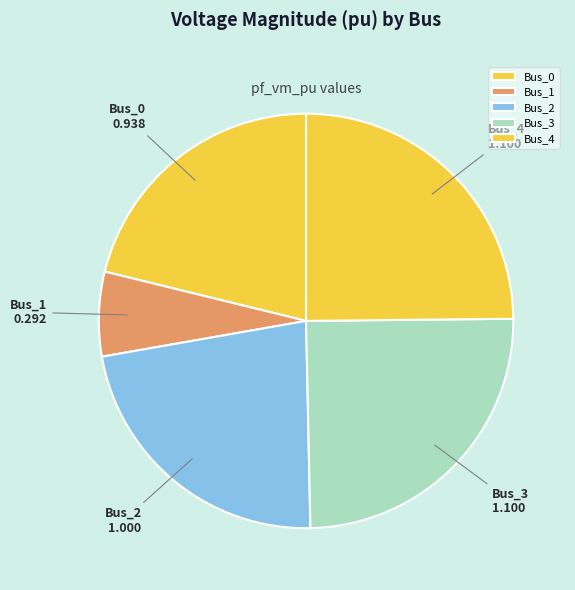

Do Bus_2 and Bus_0 together represent more than half of the pie?

No